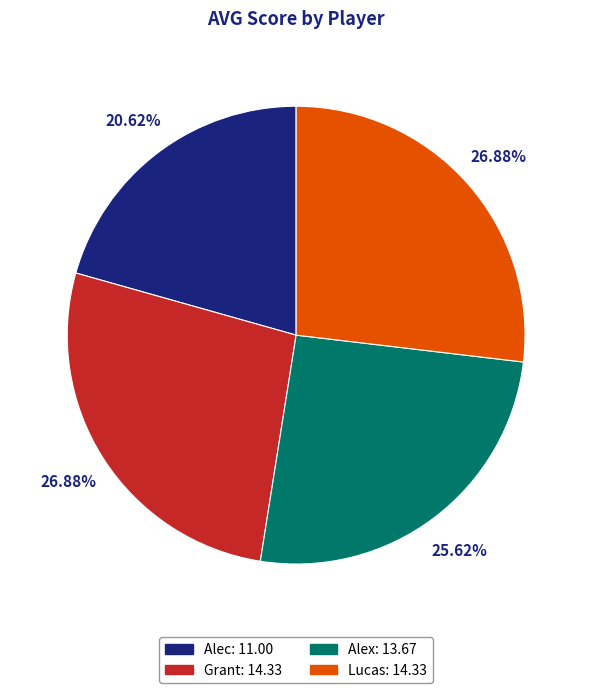

Is it true that Alex is 26% of the pie?

True